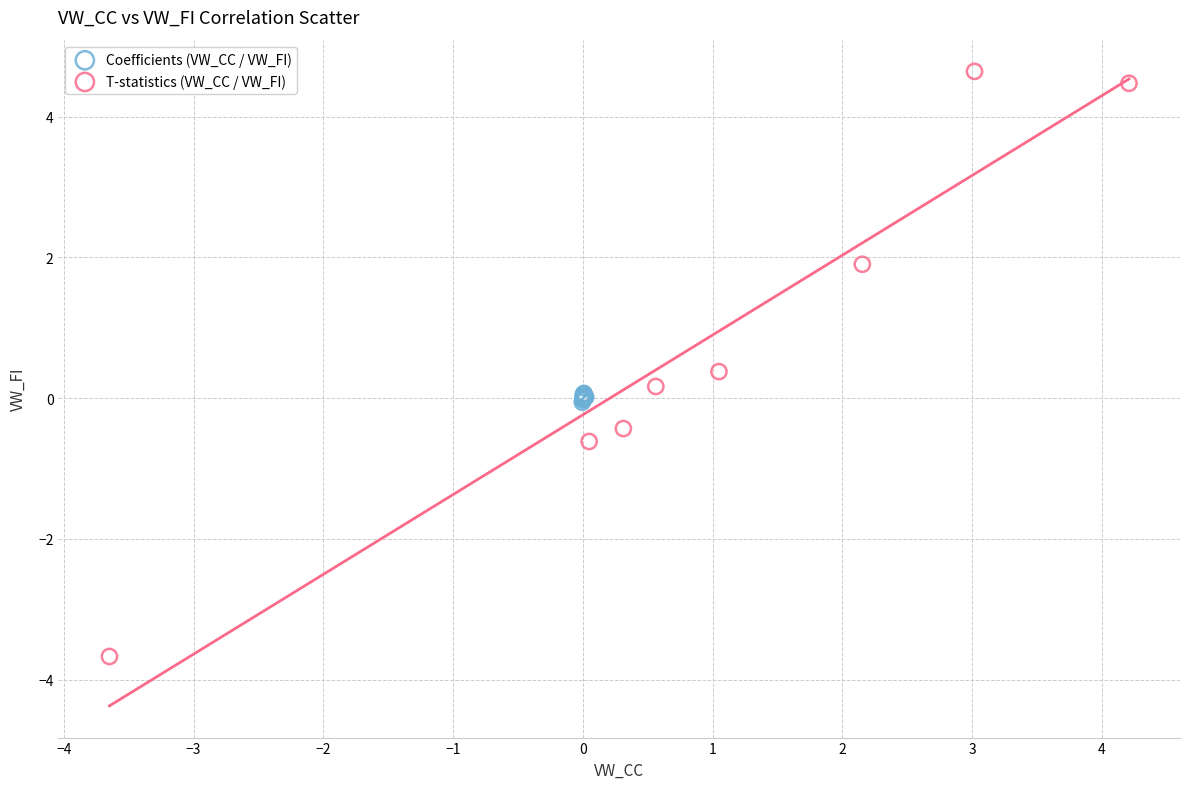

Which series reaches the minimum Y coordinate?

T-statistics (VW_CC / VW_FI)